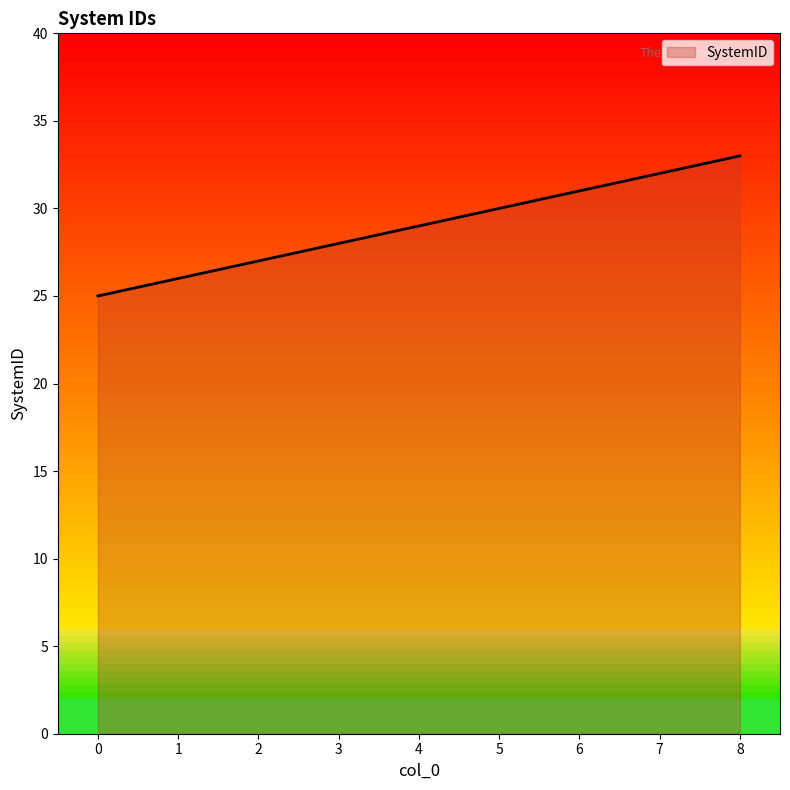

What is the change in value from 0 to 3?

+3